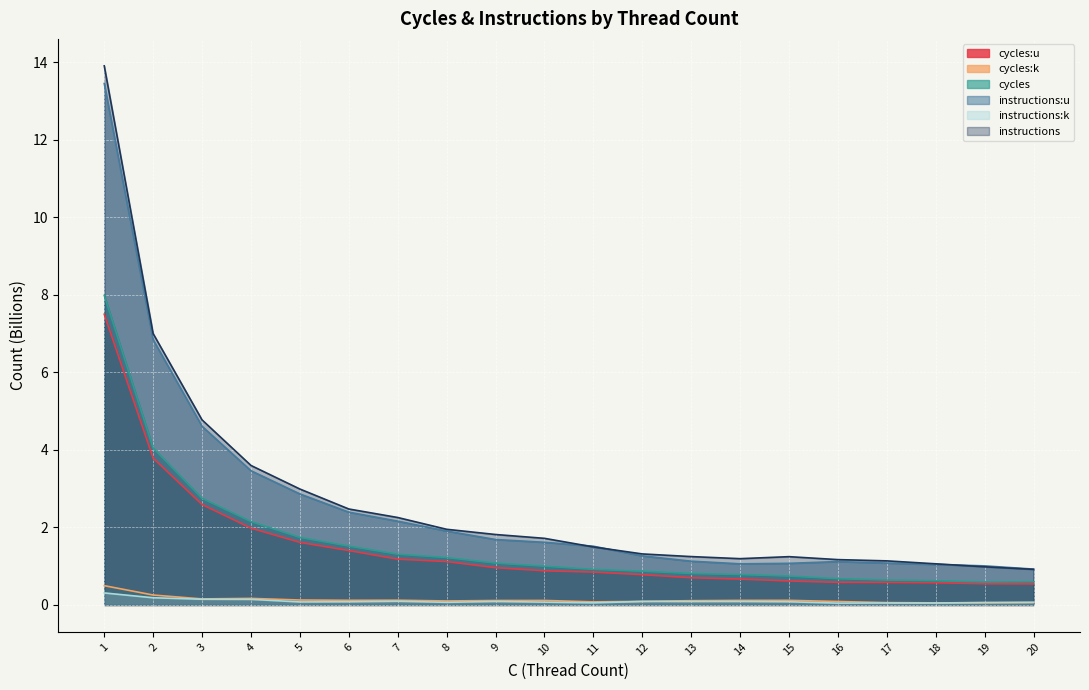

True or false: cycles and instructions:u intersect in this chart.

False